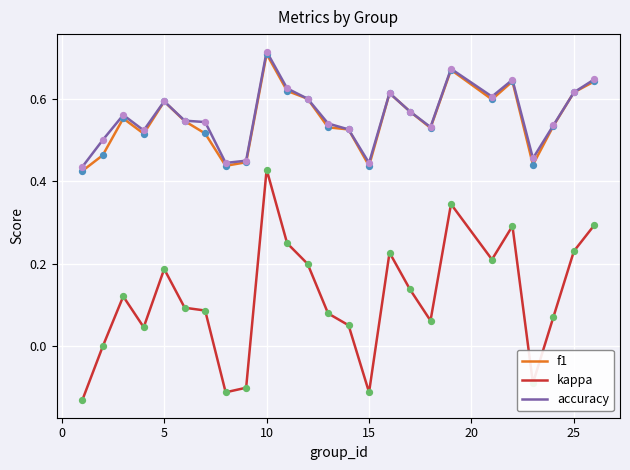

Which series has the widest spread of values?

kappa